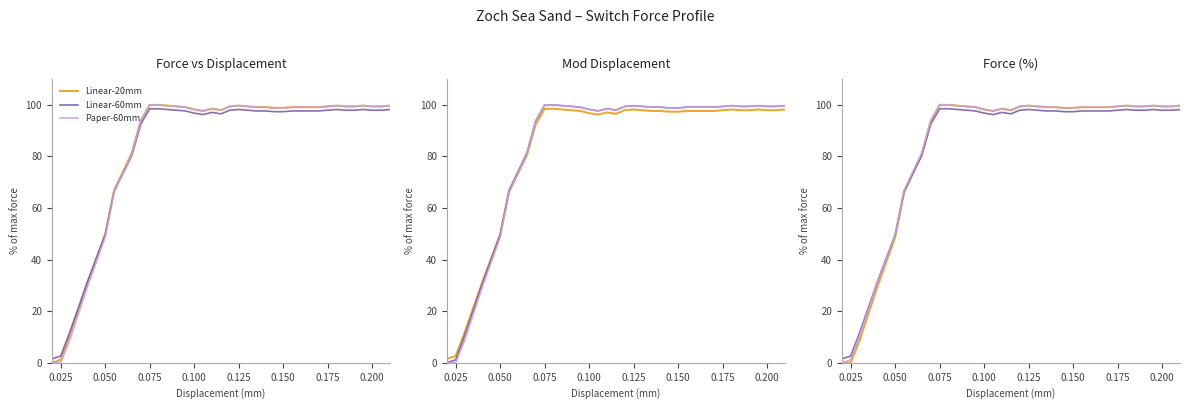

What is the average value of the Linear-20mm series?

86.2